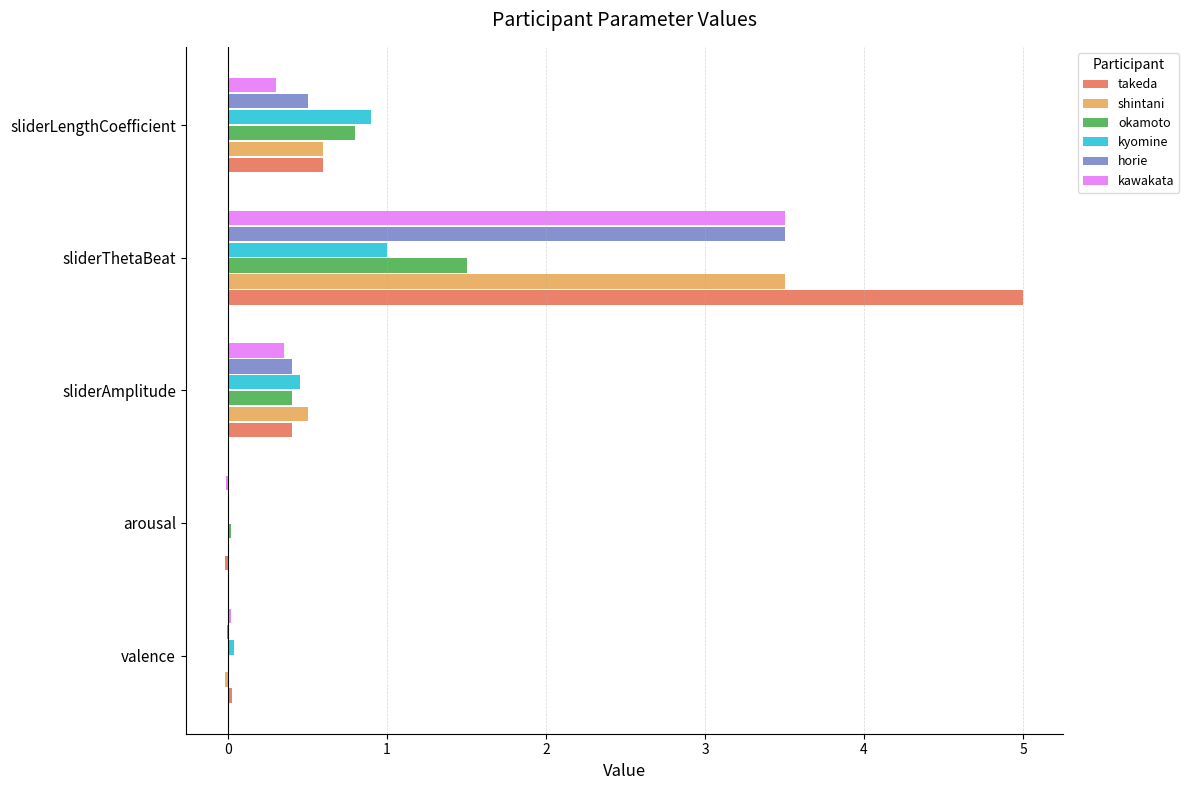

True or false: kawakata has a value of 1.5 at sliderThetaBeat.

False